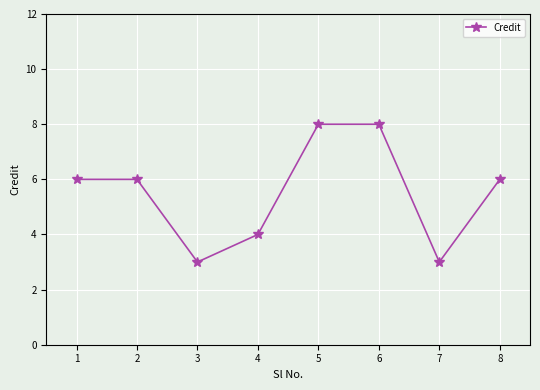

What is the difference between the second highest and second lowest values?

5